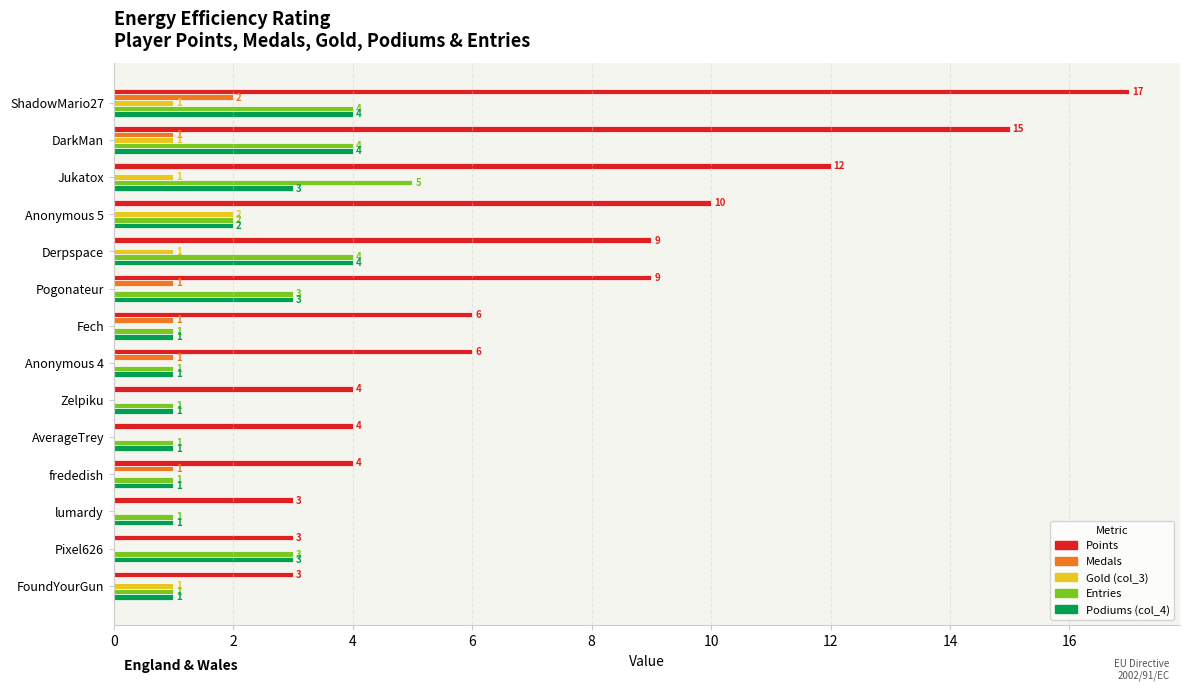

What is the sum of all Entries values?

32